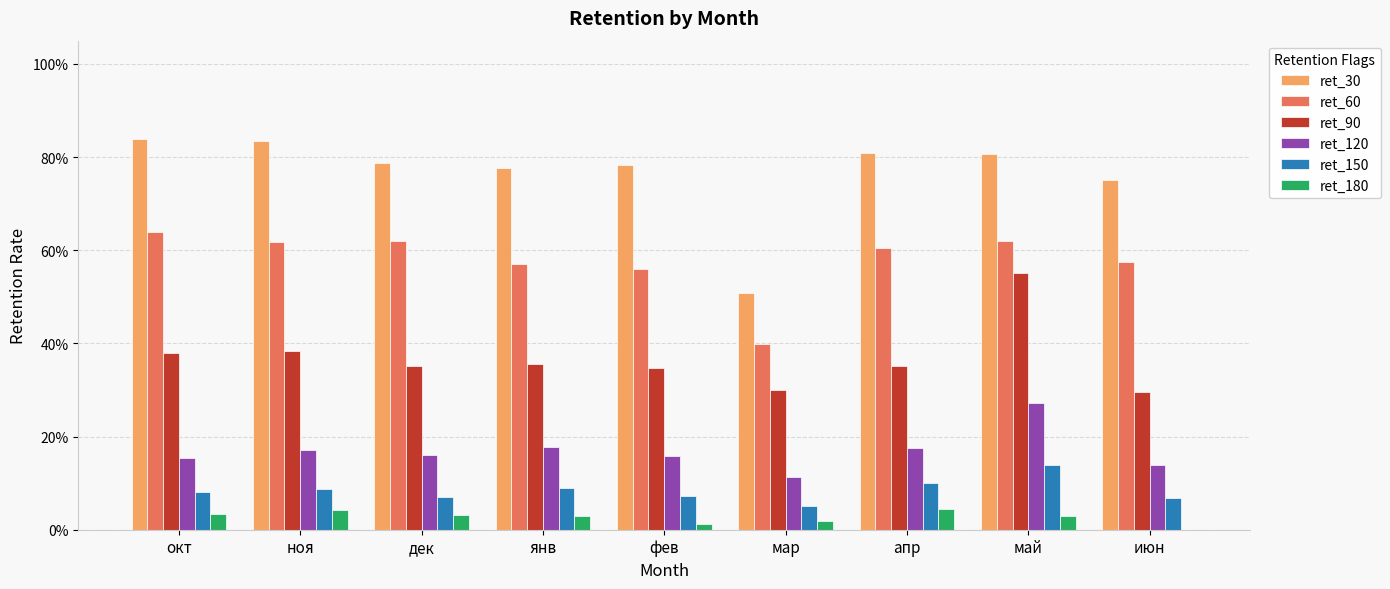

The ret_60 series shows 1.0 at окт. True or false?

False